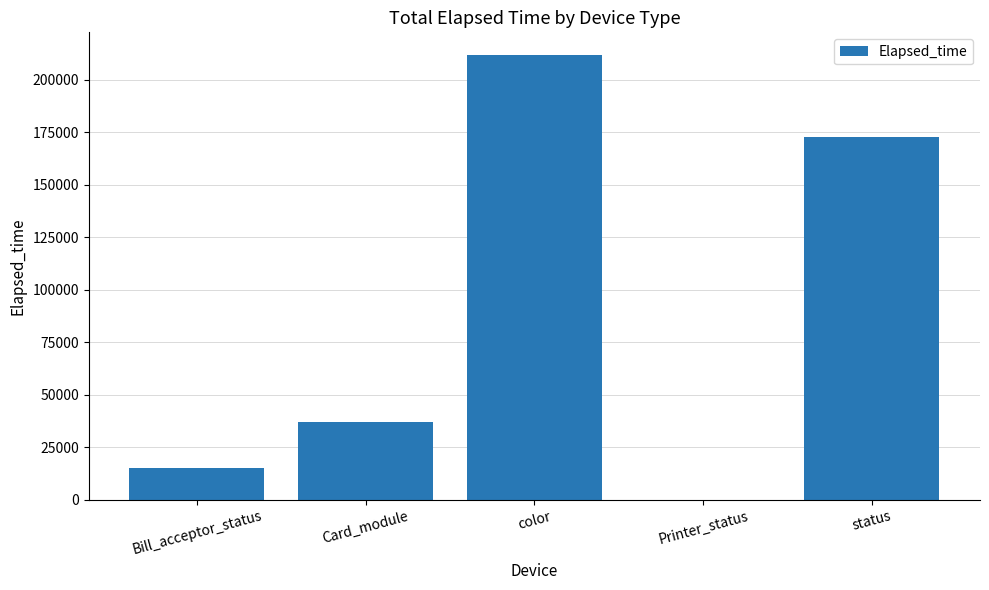

Which category has the highest value across all series?

color